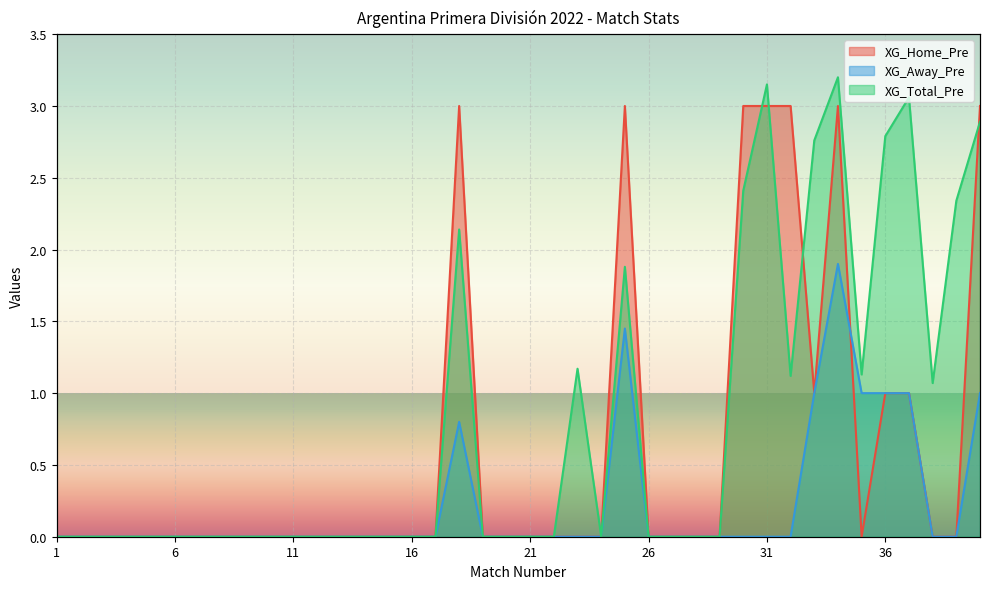

The value of XG_Home_Pre at 30 is 3.0. True or false?

True